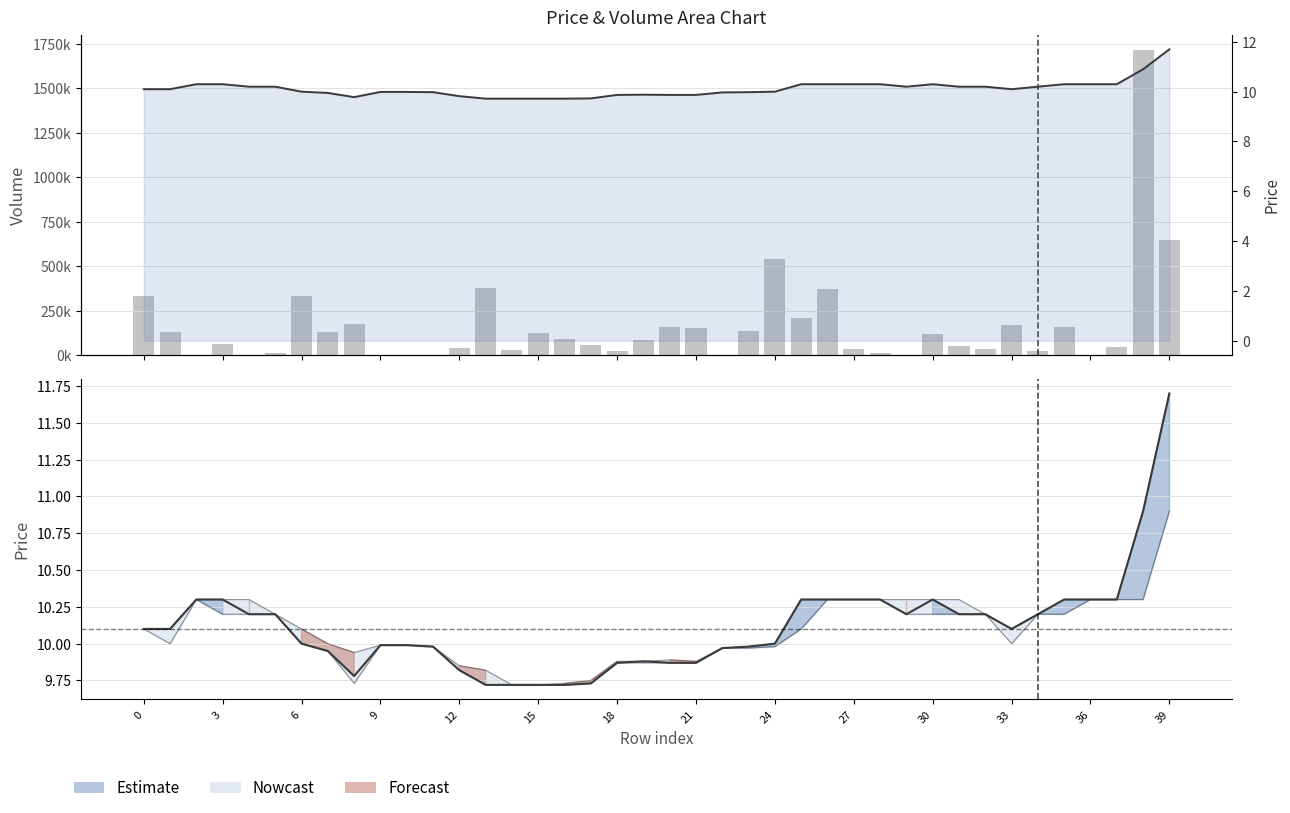

How many groups of bars are there?

40